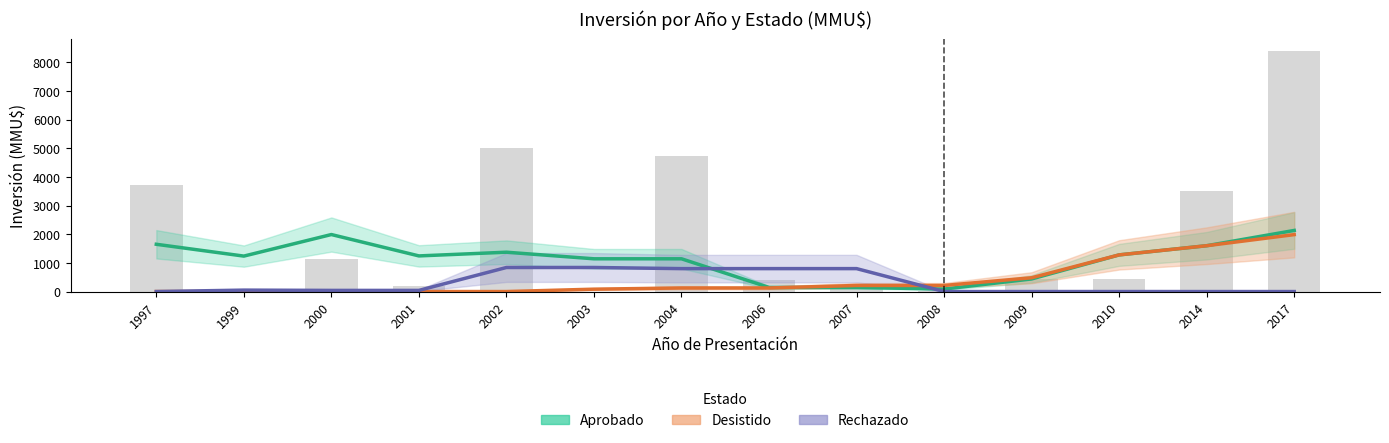

At how many categories does at least one series exceed 411?

13